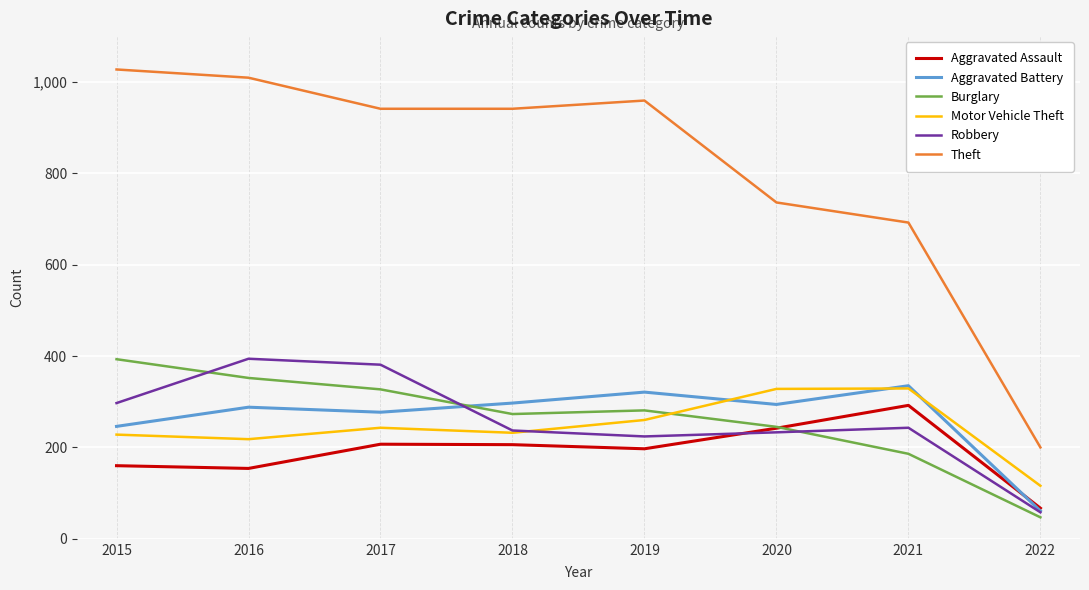

True or false: Theft and Aggravated Assault intersect in this chart.

False